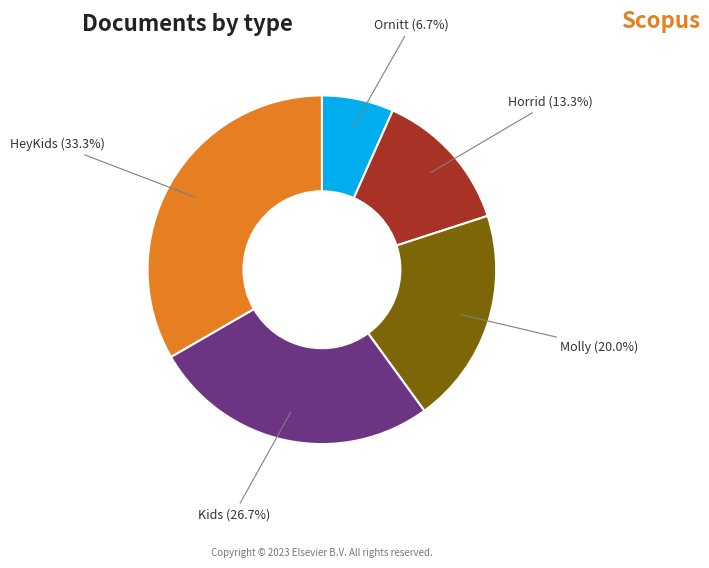

What percentage do Ornitt and Molly together represent?

26.7%